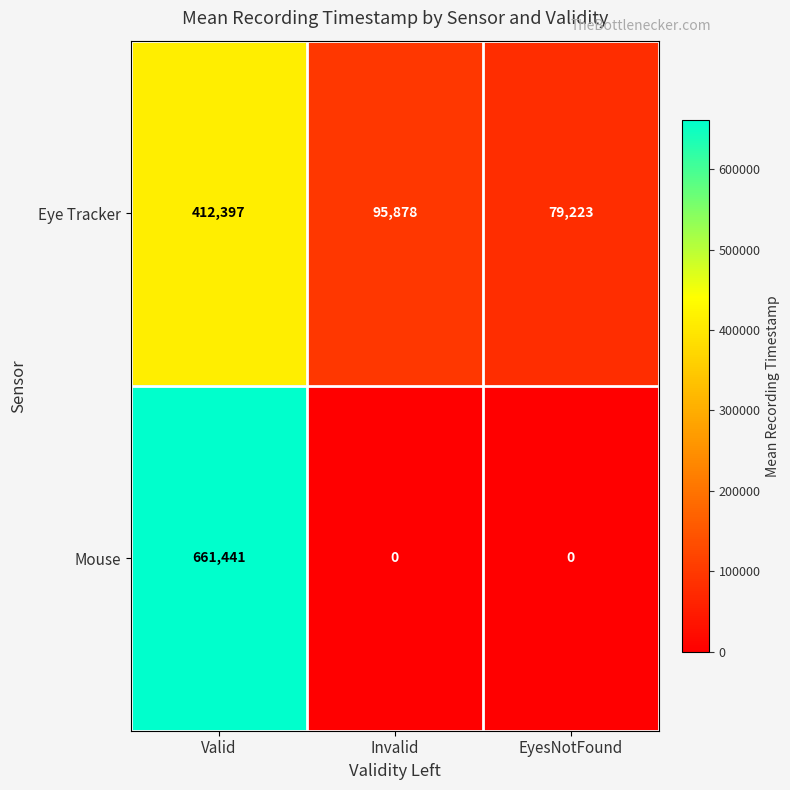

What is the maximum value for Mouse?

661441